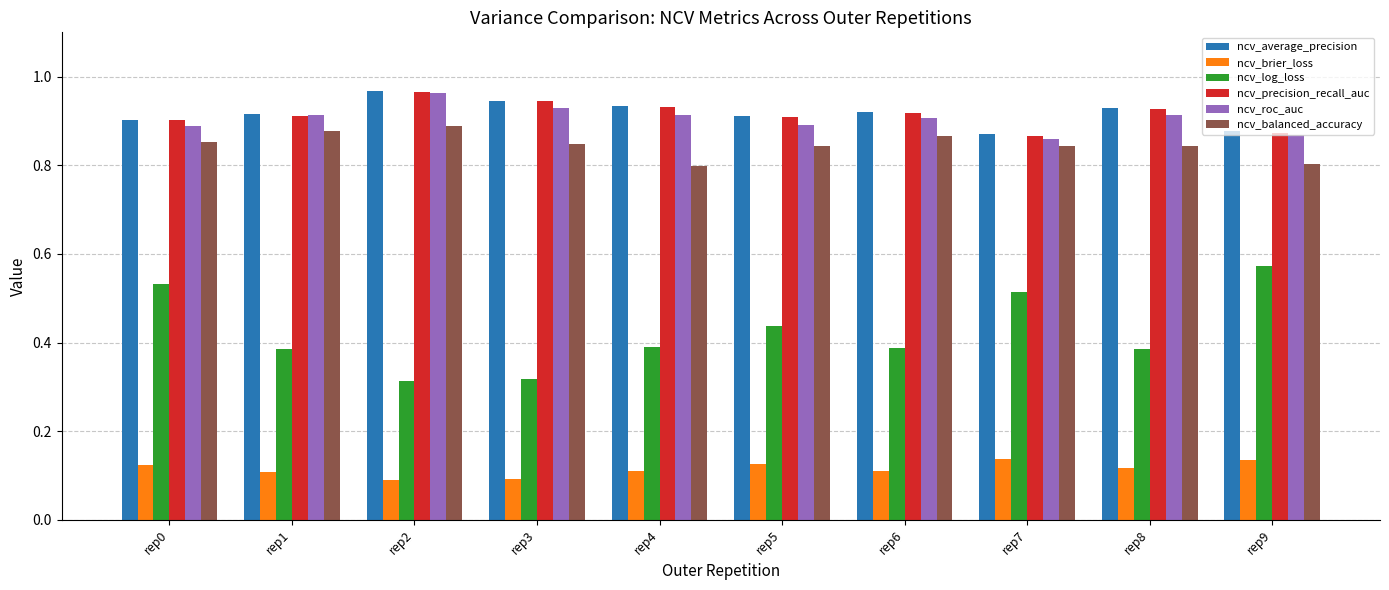

Is the value of ncv_log_loss at rep1 greater than the value of ncv_balanced_accuracy at rep2?

No